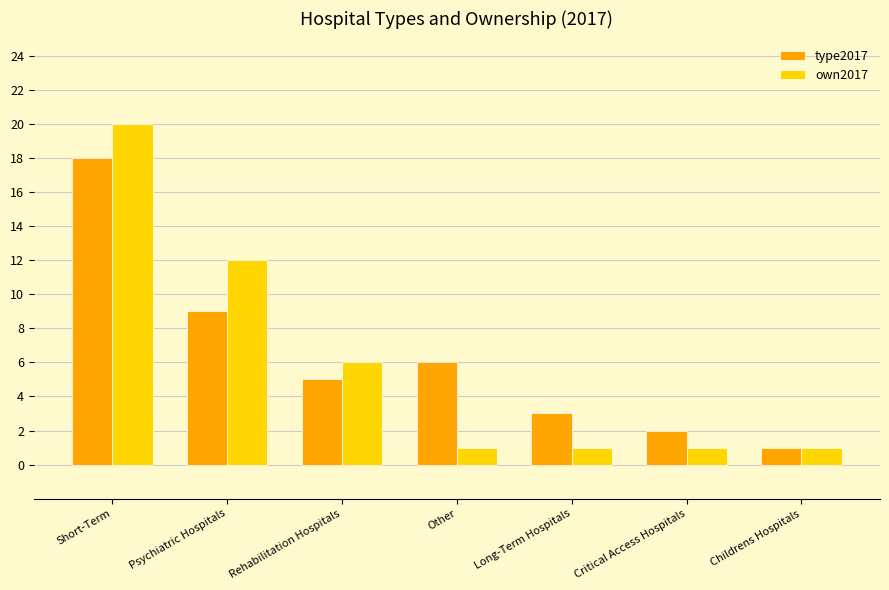

What is the average value of the type2017 series?

6